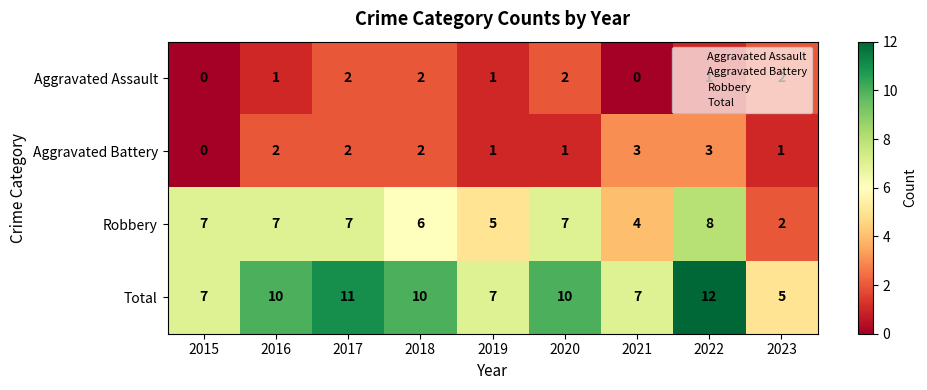

What is the difference between the maximum and minimum values in the Total series?

7